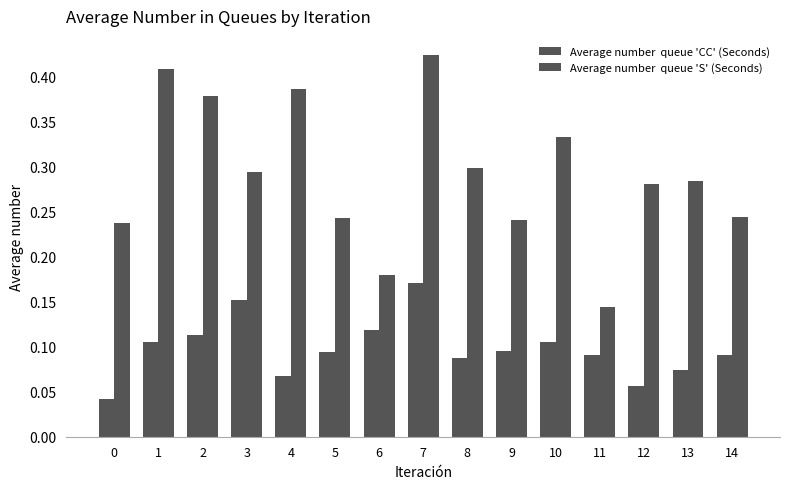

How many bars are there in each group?

2